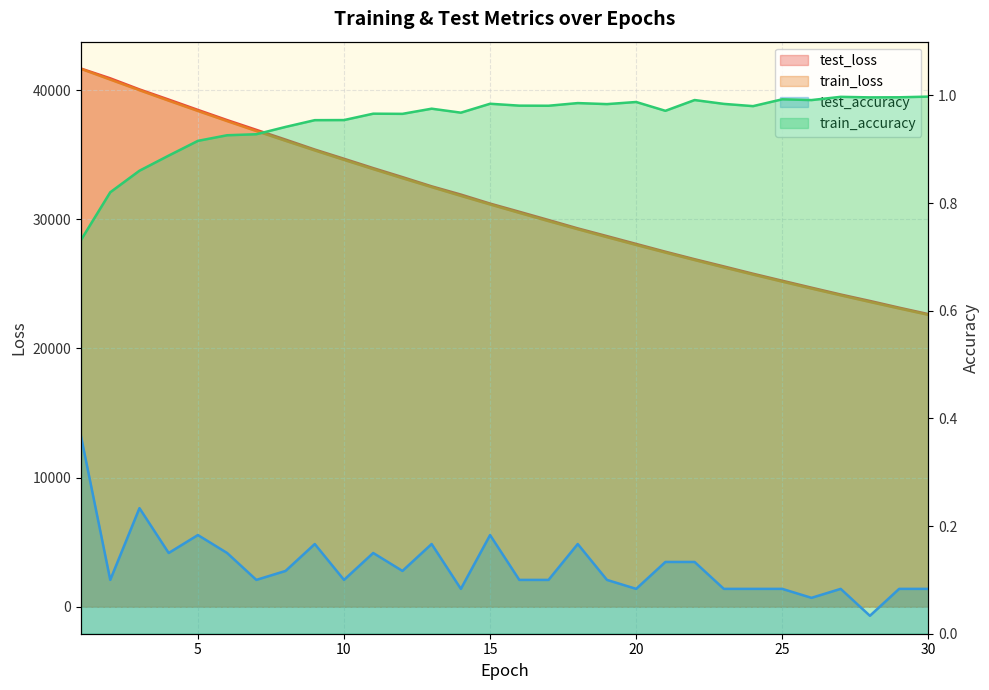

True or false: train_accuracy has more than 0 points higher than both neighbors.

True